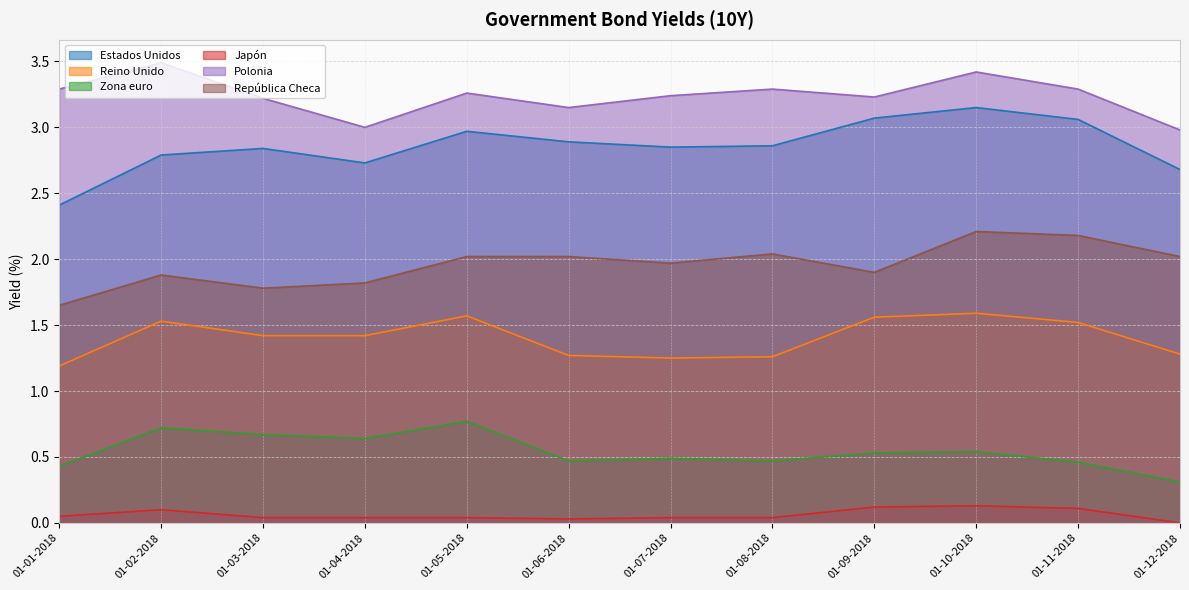

What position from the left is 01-10-2018?

10